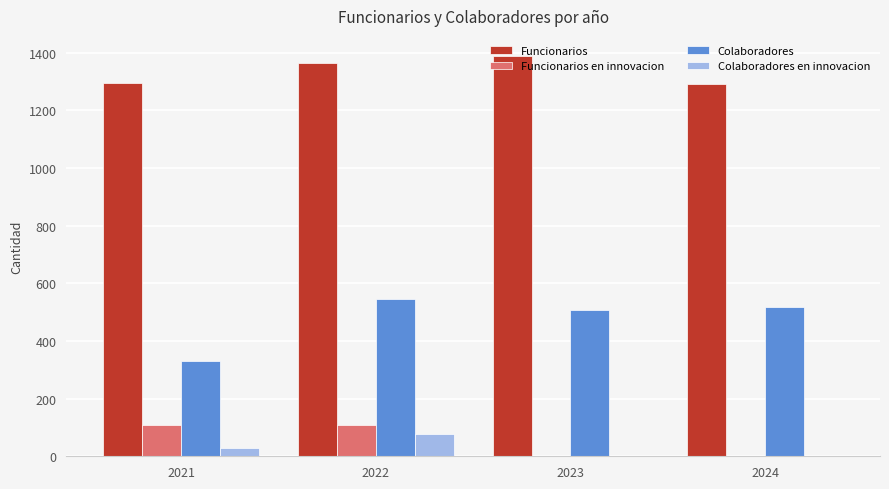

How many groups of bars are there?

4